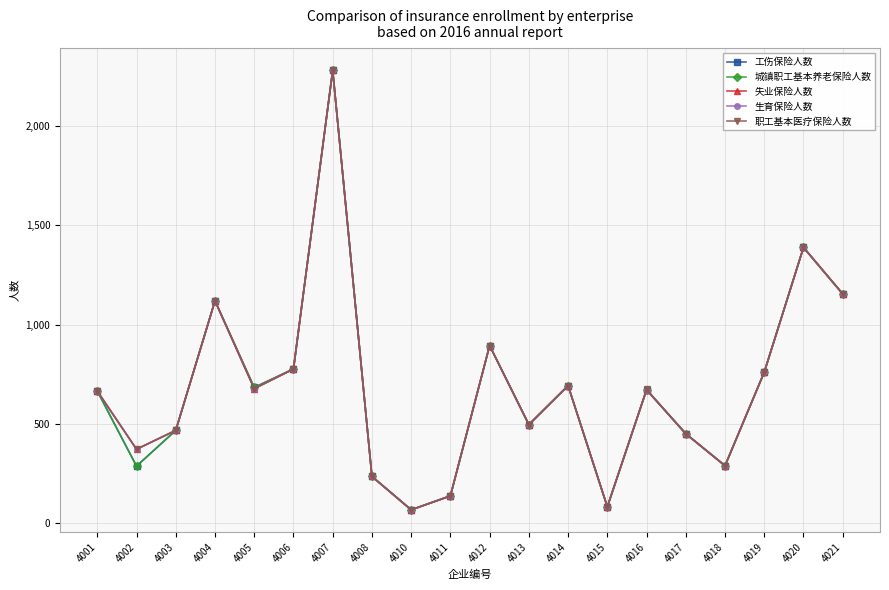

Reading left to right, list all the values displayed in this chart.

工伤保险人数: 666	288	468	1120	684	777	2280	236	68	138	895	497	693	83	672	451	290	761	1389	1155
城镇职工基本养老保险人数: 666	288	468	1120	684	777	2280	236	68	138	895	497	693	83	672	451	290	761	1389	1155
失业保险人数: 666	373	468	1120	678	777	2280	236	68	138	895	497	693	83	672	451	290	761	1389	1155
生育保险人数: 666	373	468	1120	678	777	2280	236	68	138	895	497	693	83	672	451	290	761	1389	1155
职工基本医疗保险人数: 666	373	468	1121	678	777	2281	236	68	138	895	497	693	83	674	451	290	761	1389	1155